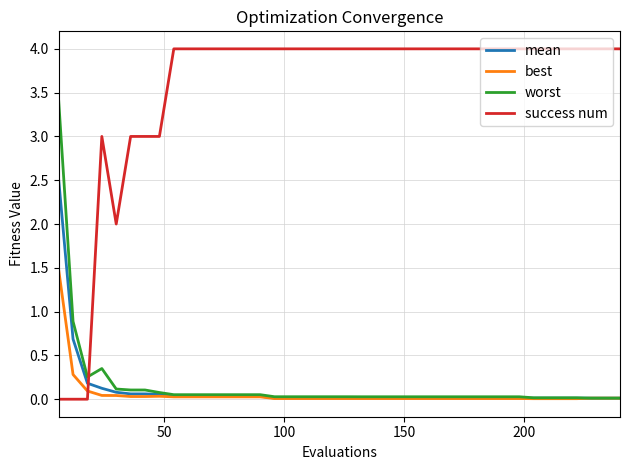

List the series in order of their peak value, lowest first.

best, mean, worst, success num